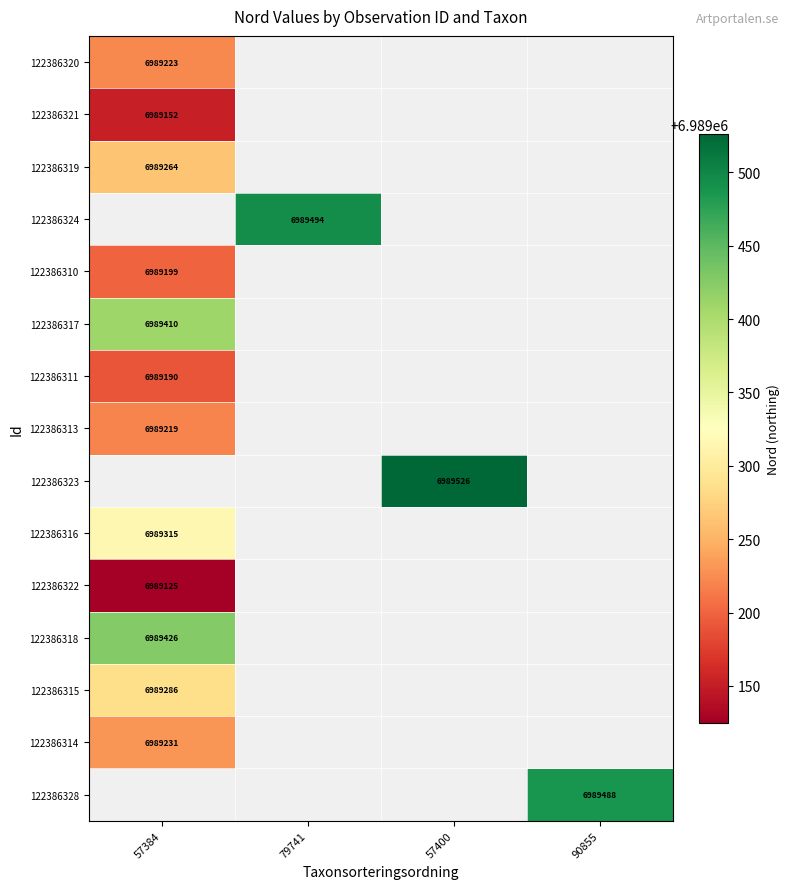

The 122386321 series shows 6989152 at 57384. True or false?

True